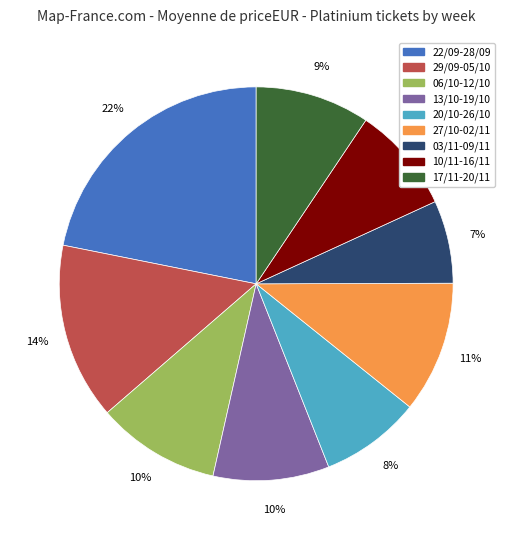

Approximately how many times larger is the value at 20/10-26/10 compared to 06/10-12/10?

0.8